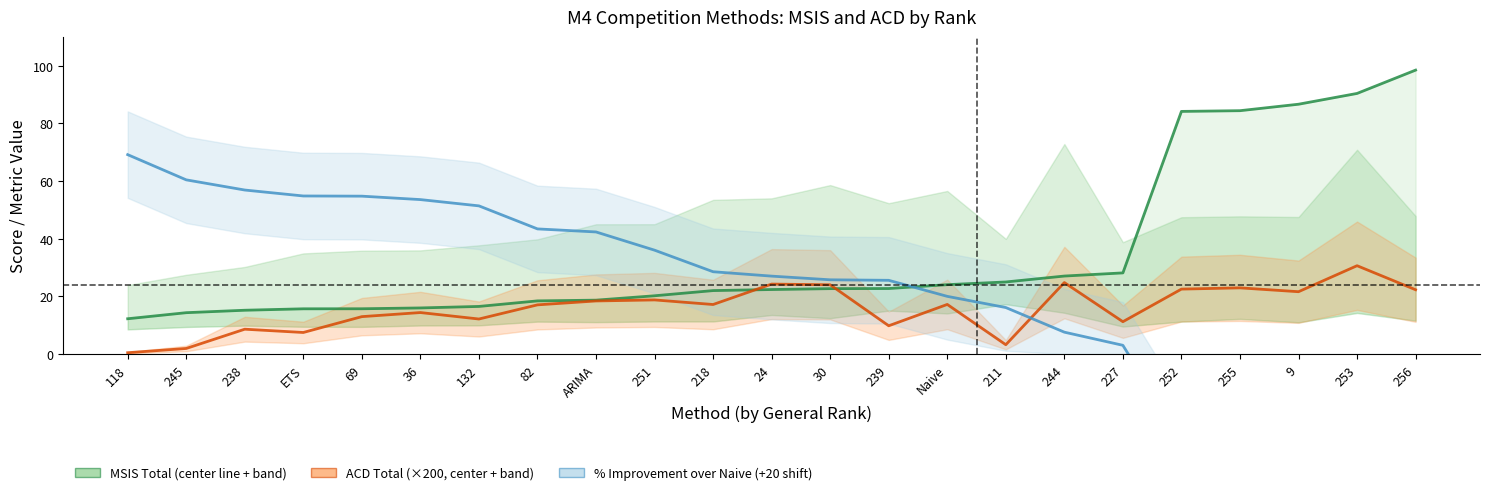

After their last crossing, which series has the higher values: ACD Total (×200) or MSIS Total?

MSIS Total